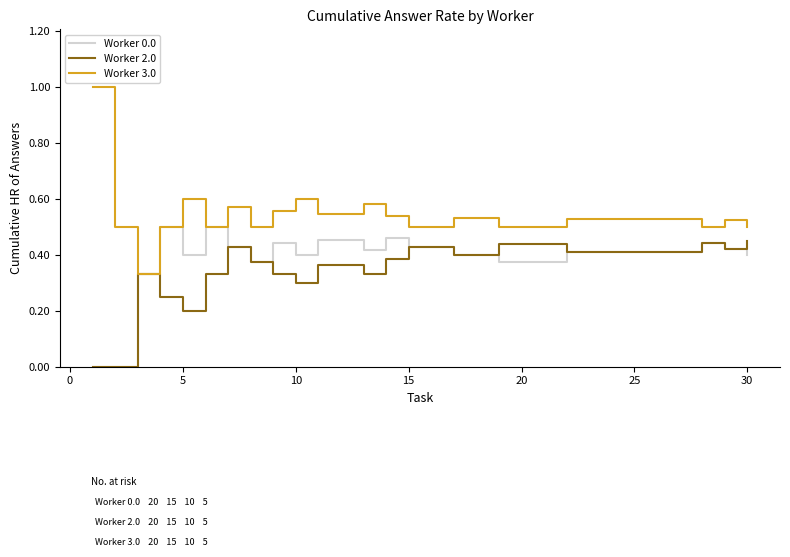

Rank the series by their average value, from highest to lowest.

Worker 3.0, Worker 0.0, Worker 2.0